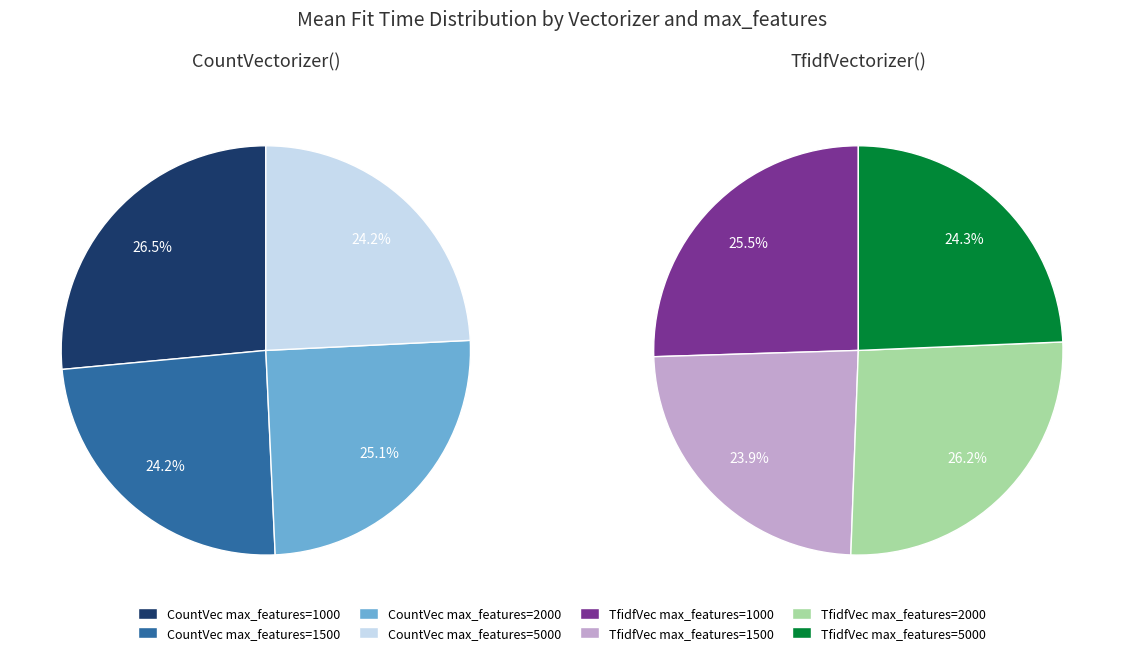

Is it true that 17 is 6% of the pie?

True